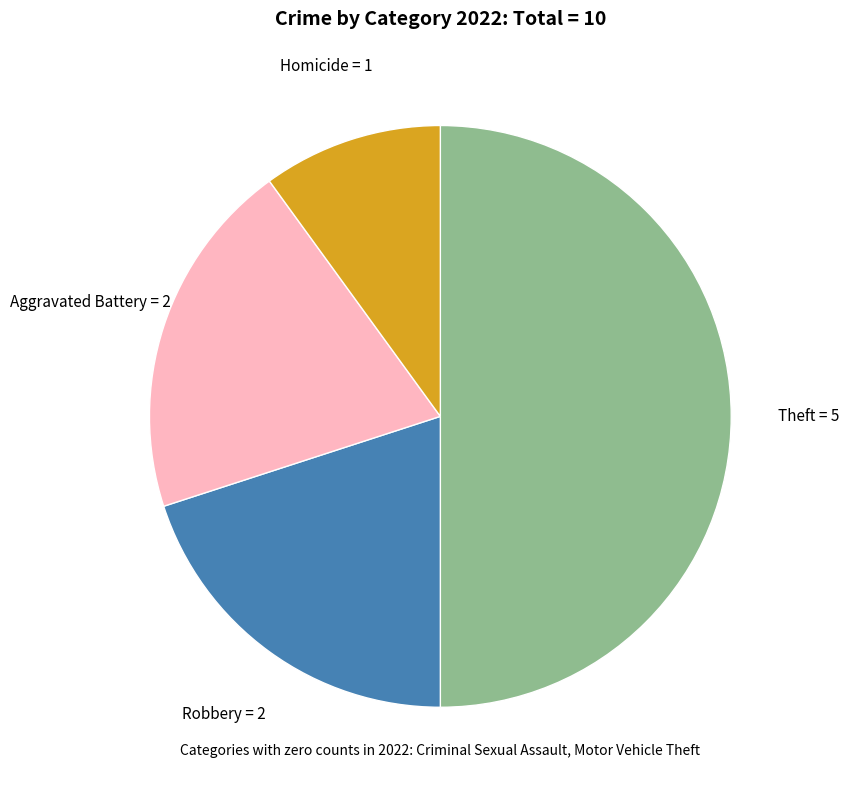

How many slices are in this pie chart?

4